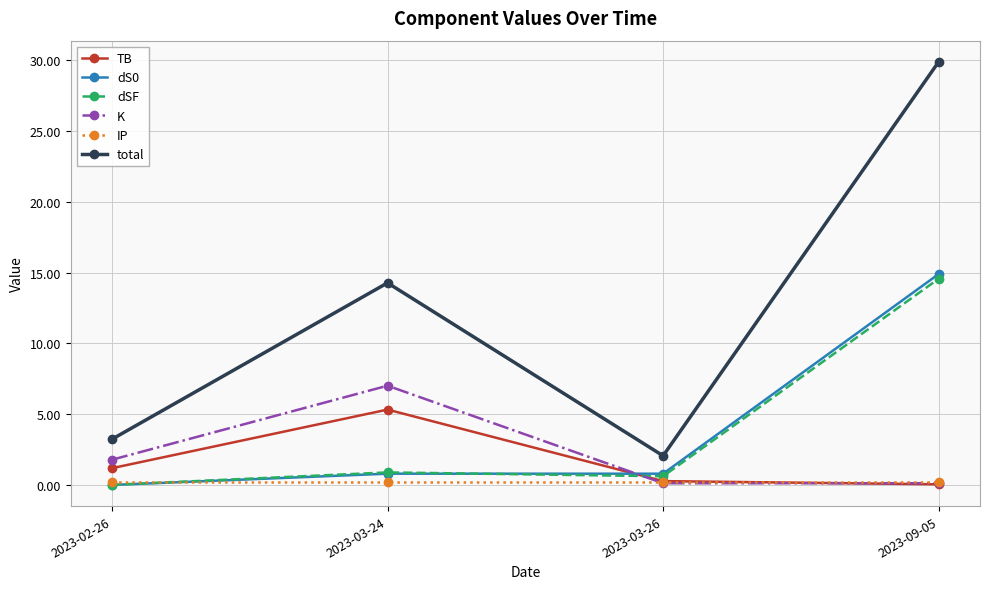

Which series has the largest total across all categories?

total